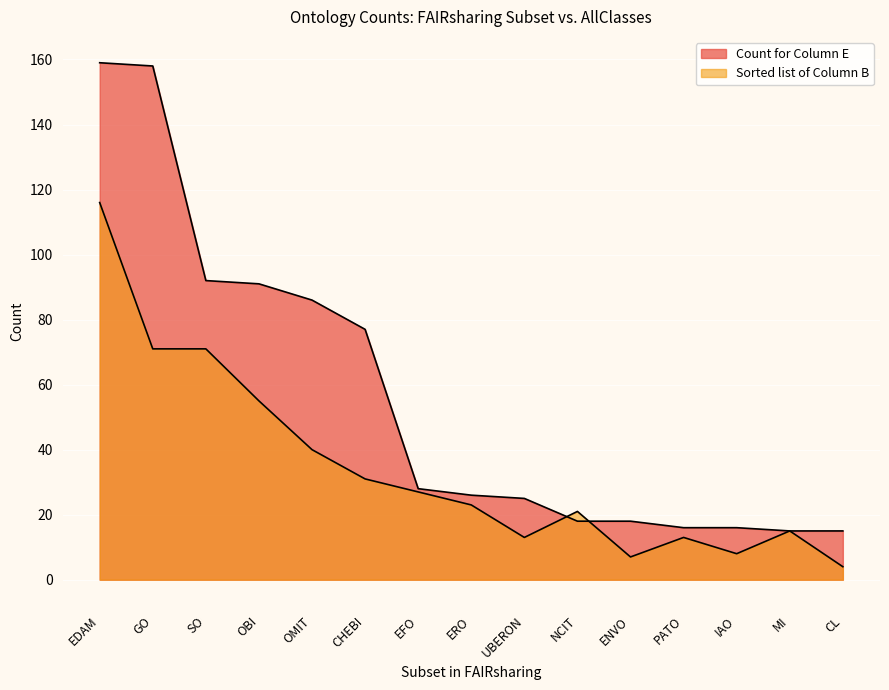

What is the approximate value of Sorted list of Column B at SO, to the nearest 10?

70